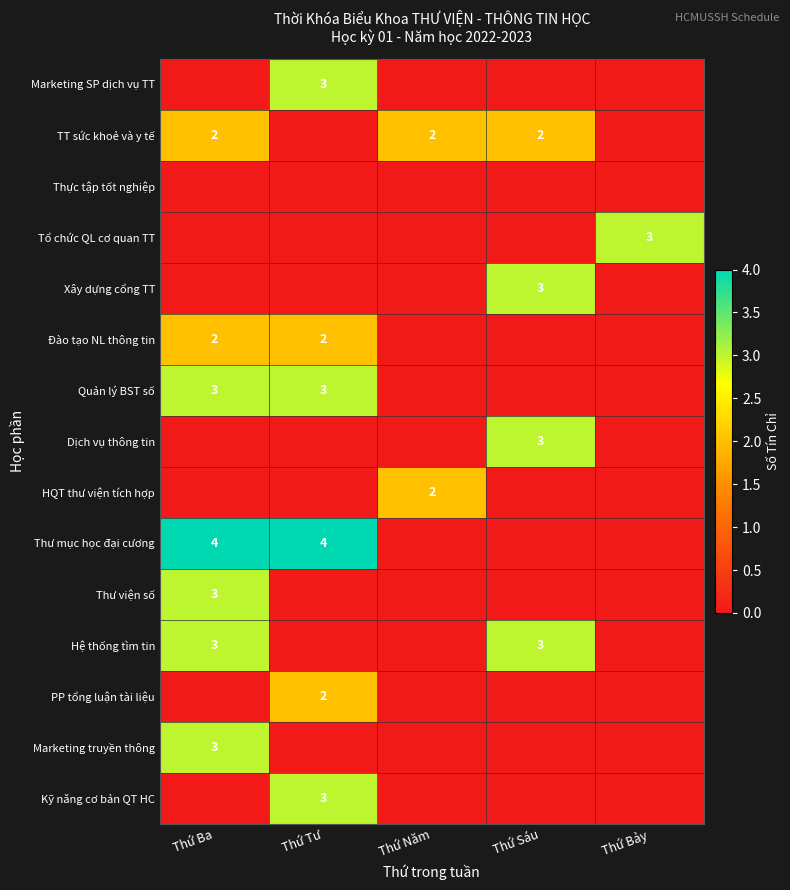

Which series has the largest total across all categories?

Thư mục học đại cương